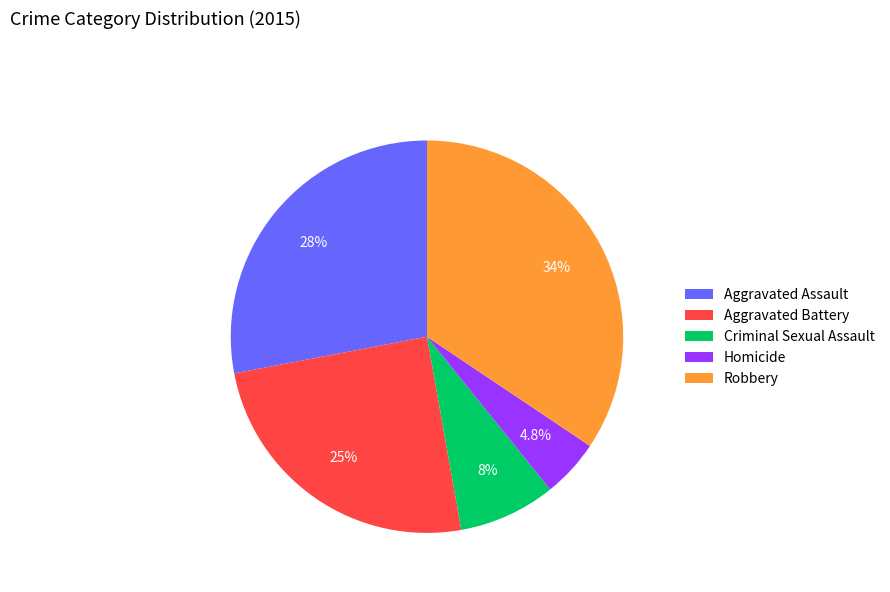

How many slices are in this pie chart?

5